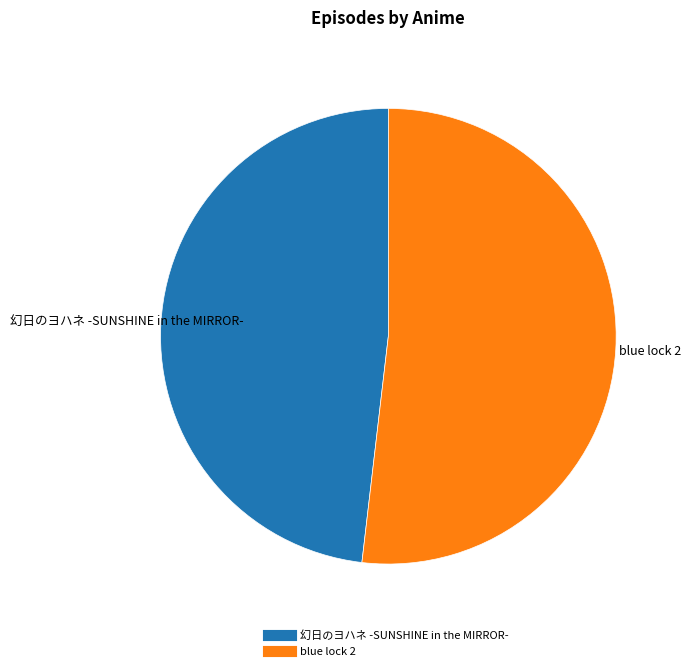

The 幻日のヨハネ -SUNSHINE in the MIRROR- slice represents 48% of the pie. True or false?

True